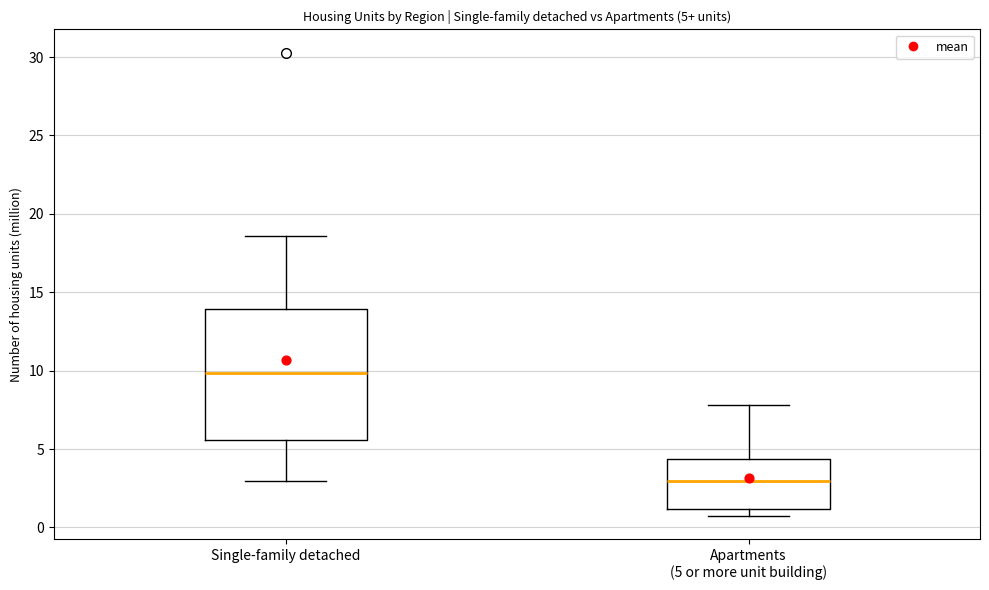

Which box's median line is the highest?

Single-family detached